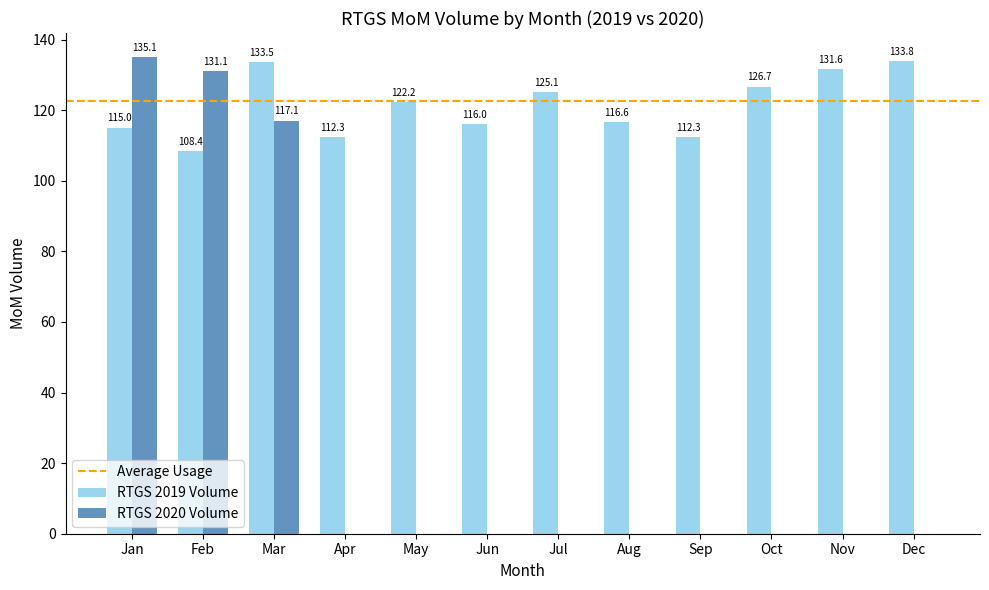

Which category has the highest value across all series?

Jan